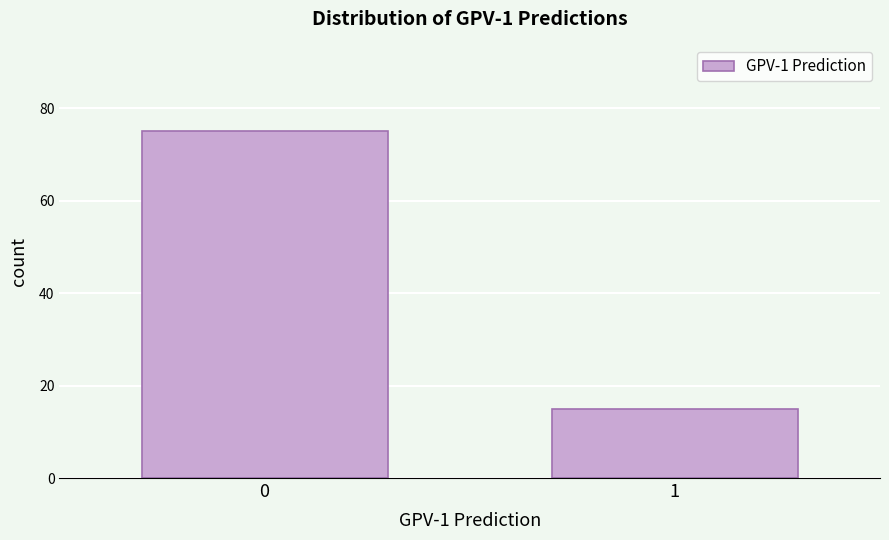

Reading right to left, transcribe all the data shown in this chart.

15	75